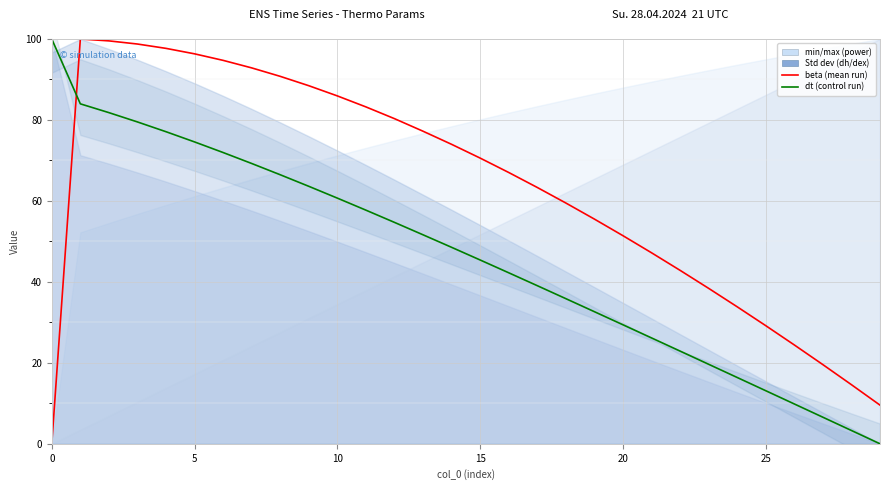

What is the total value across all series at 10?

181.3